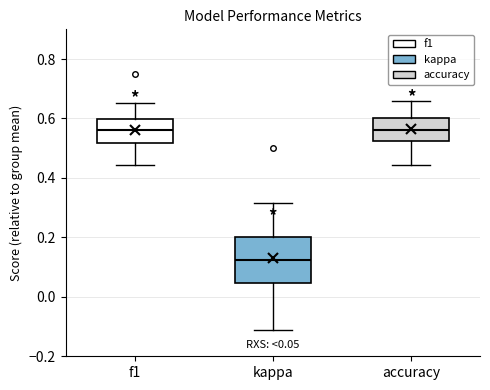

Comparing the boxes themselves (not the whiskers), which one is the tallest?

kappa